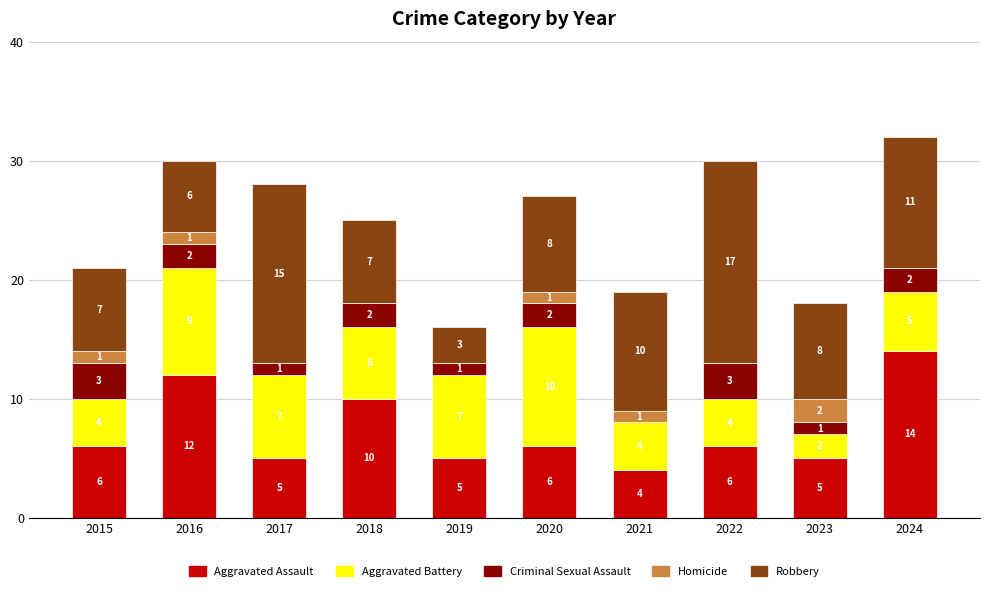

What value does the Aggravated Assault series have at 2022, to the nearest 5?

5